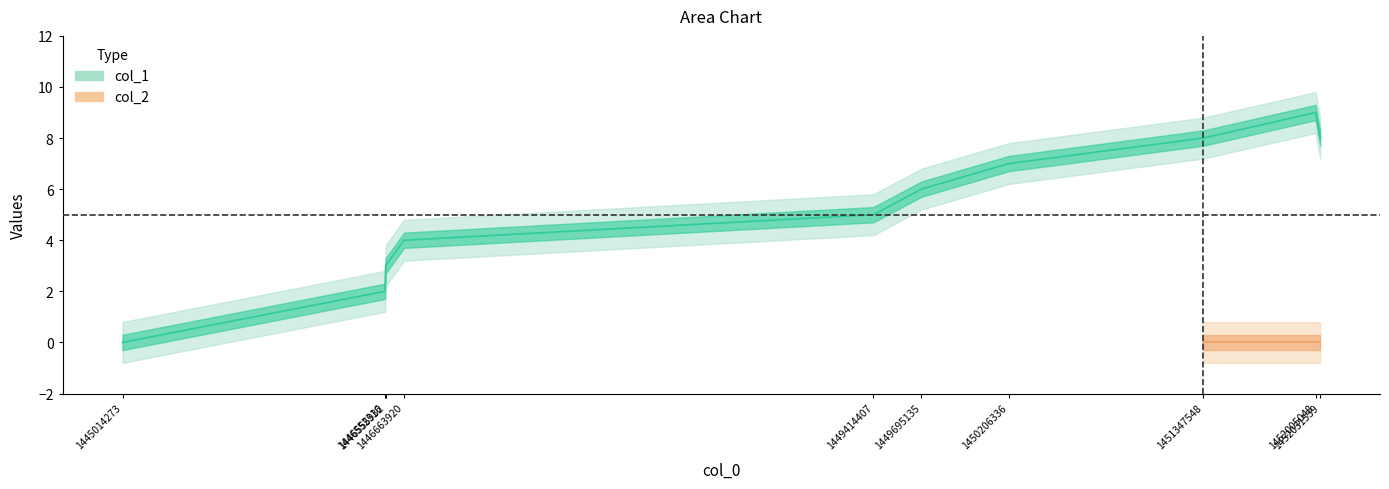

Rank the categories by value from highest to lowest.

1452005048, 1451347548, 1452031539, 1450206336, 1449695135, 1449414407, 1446663920, 1446555932, 1446552316, 1445014273